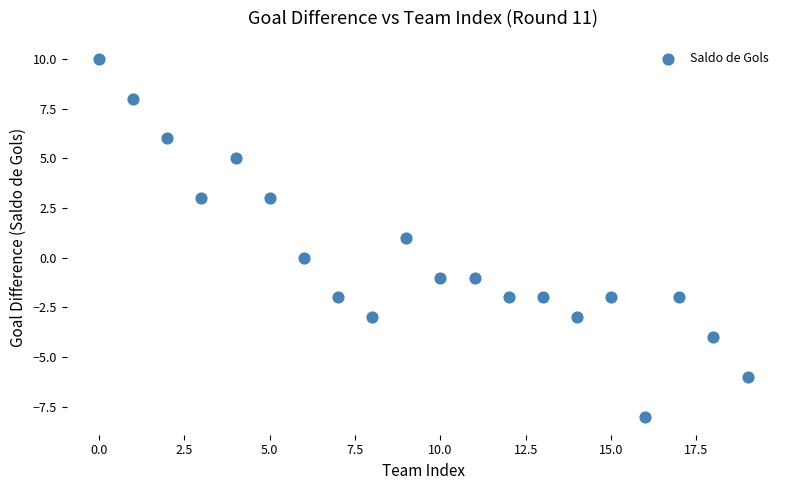

What is the range of Y values (max minus min)?

18